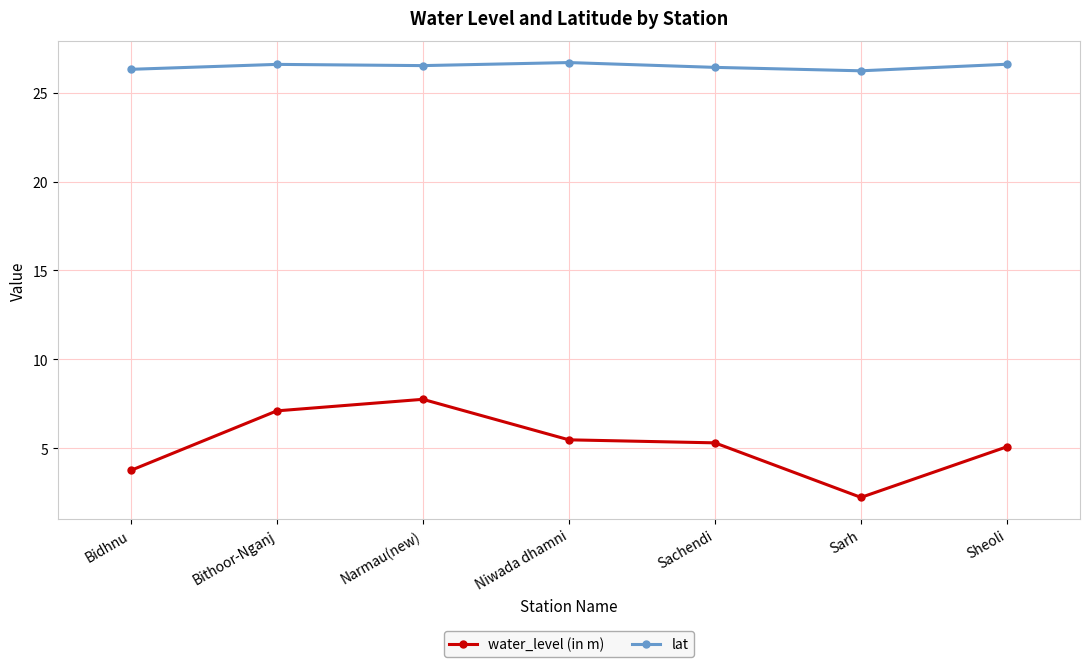

List the series in order of their peak value, highest first.

lat, water_level (in m)